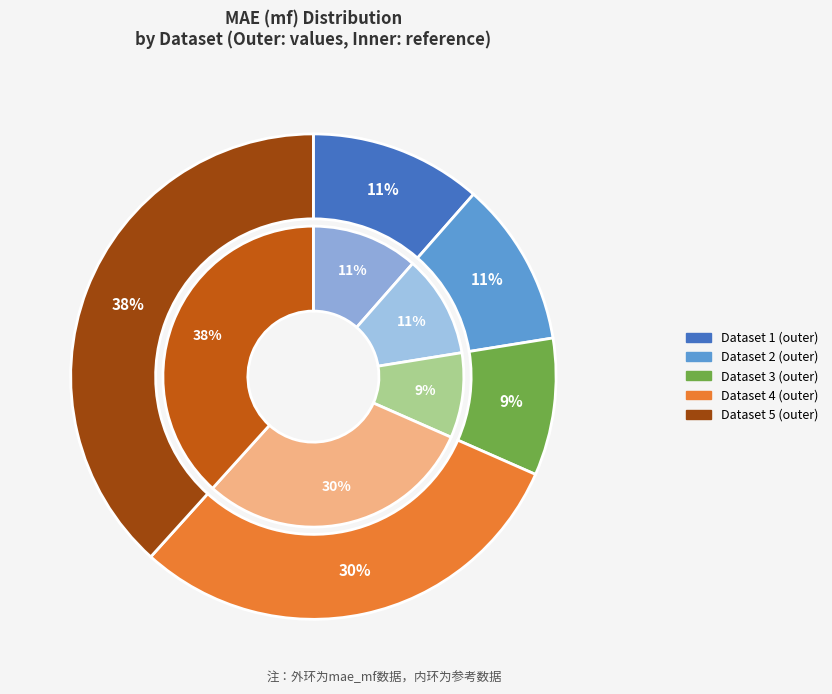

Is it true that 3 is 20% of the pie?

False